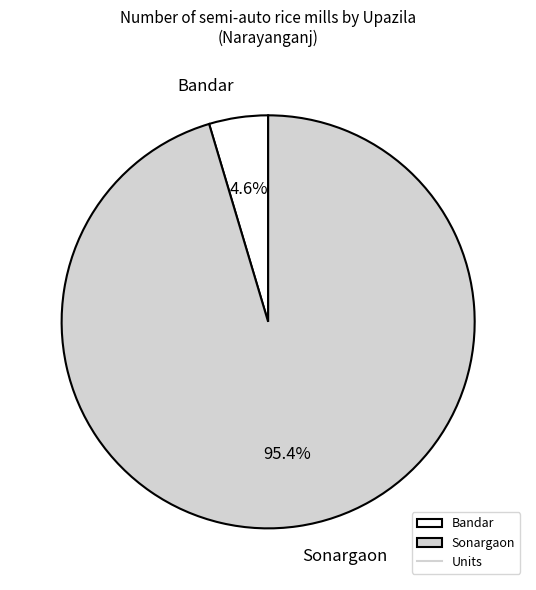

Rank the categories by value from highest to lowest.

Sonargaon, Bandar